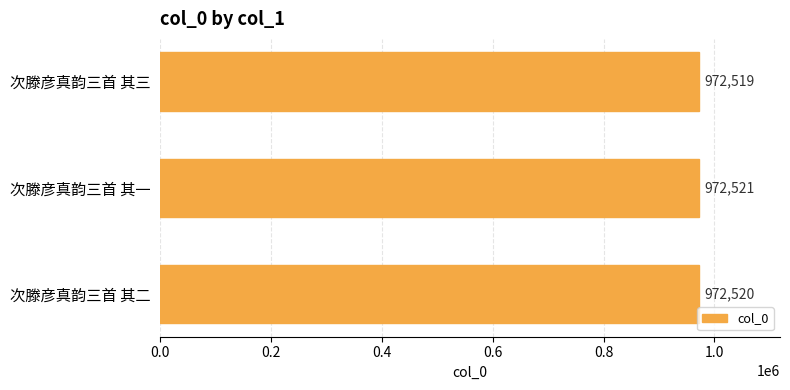

Reading top to bottom, what are all the values shown in this chart?

972519	972521	972520